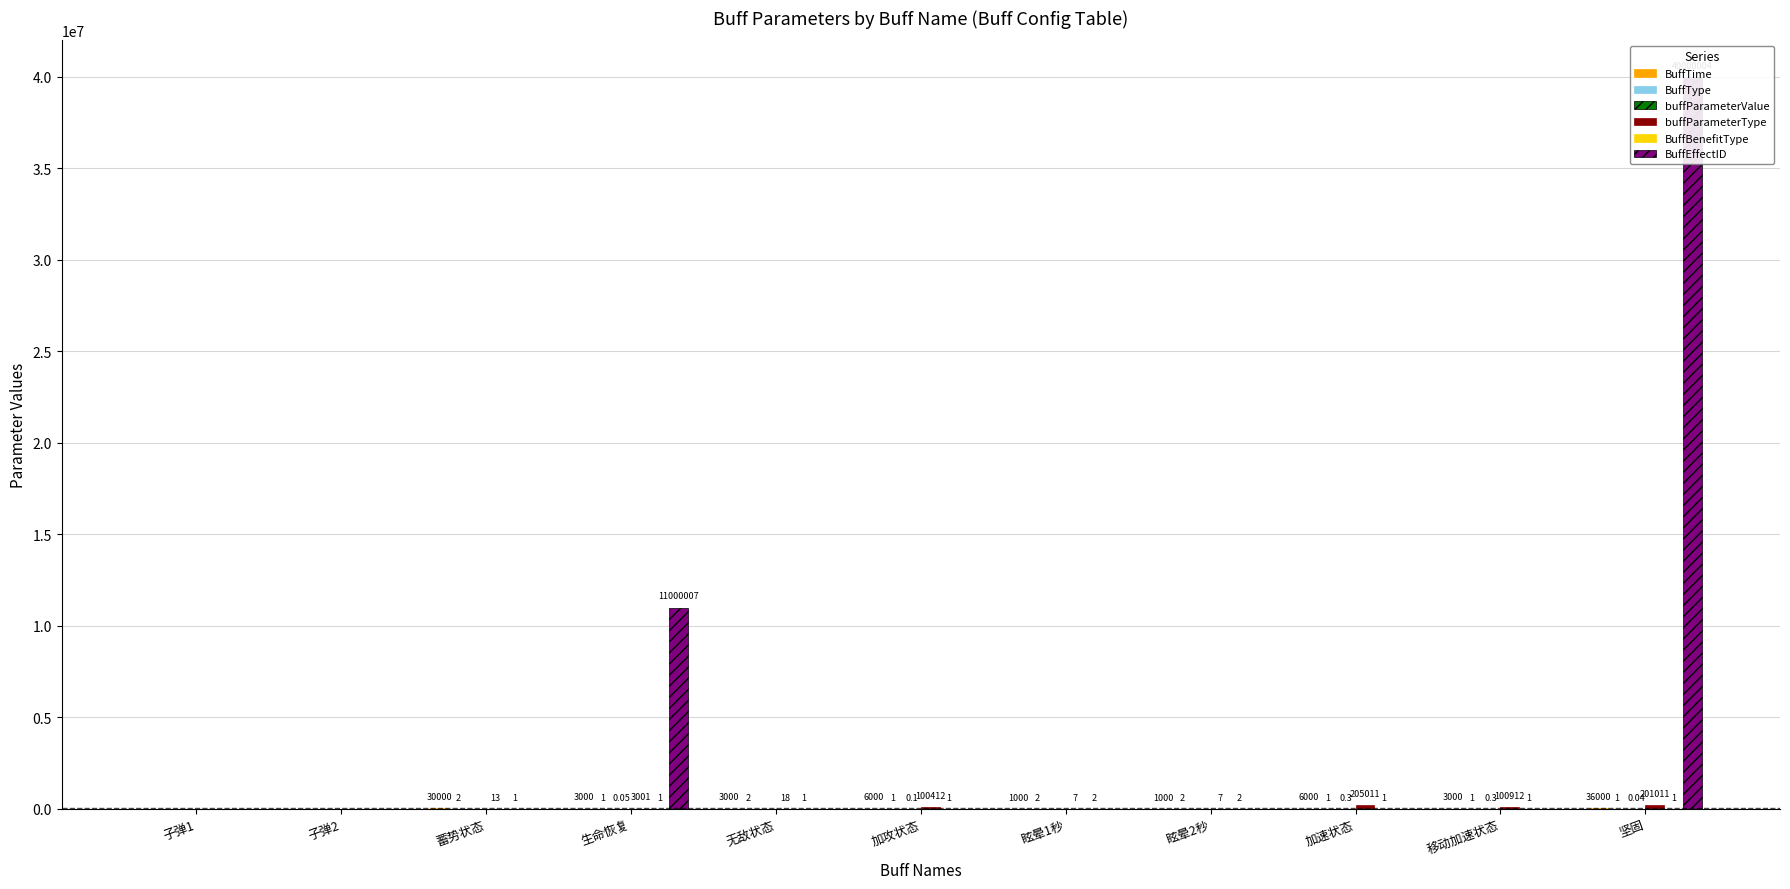

Count the number of categories in the chart.

11